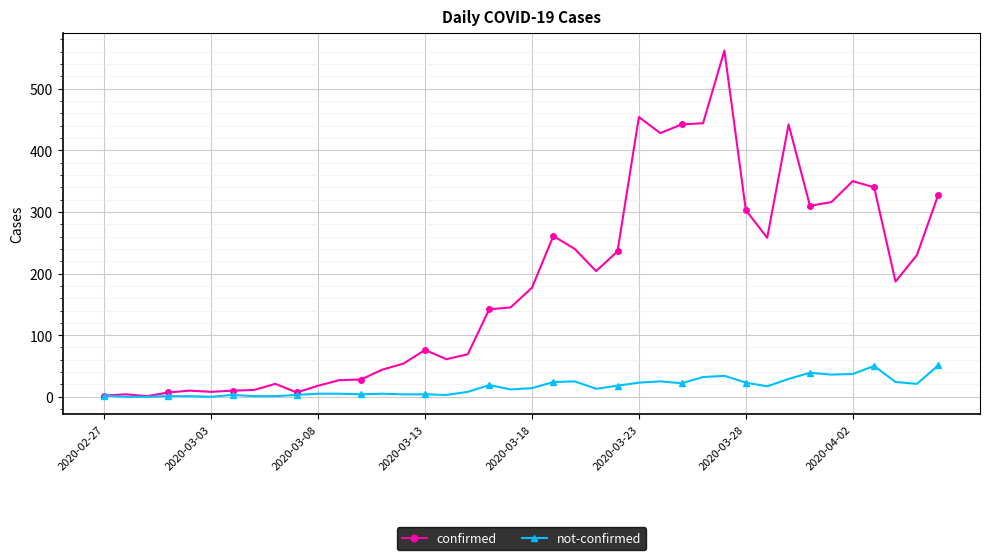

Which series has the largest total across all categories?

confirmed